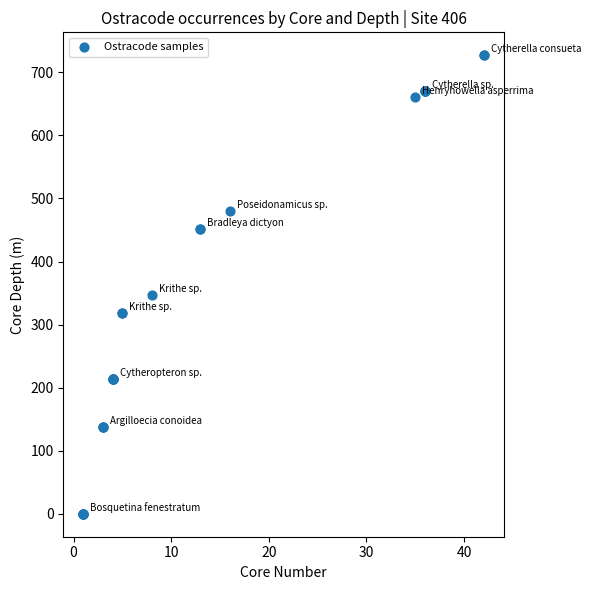

What Y value in the scatter plot is closest to 363?

347.0